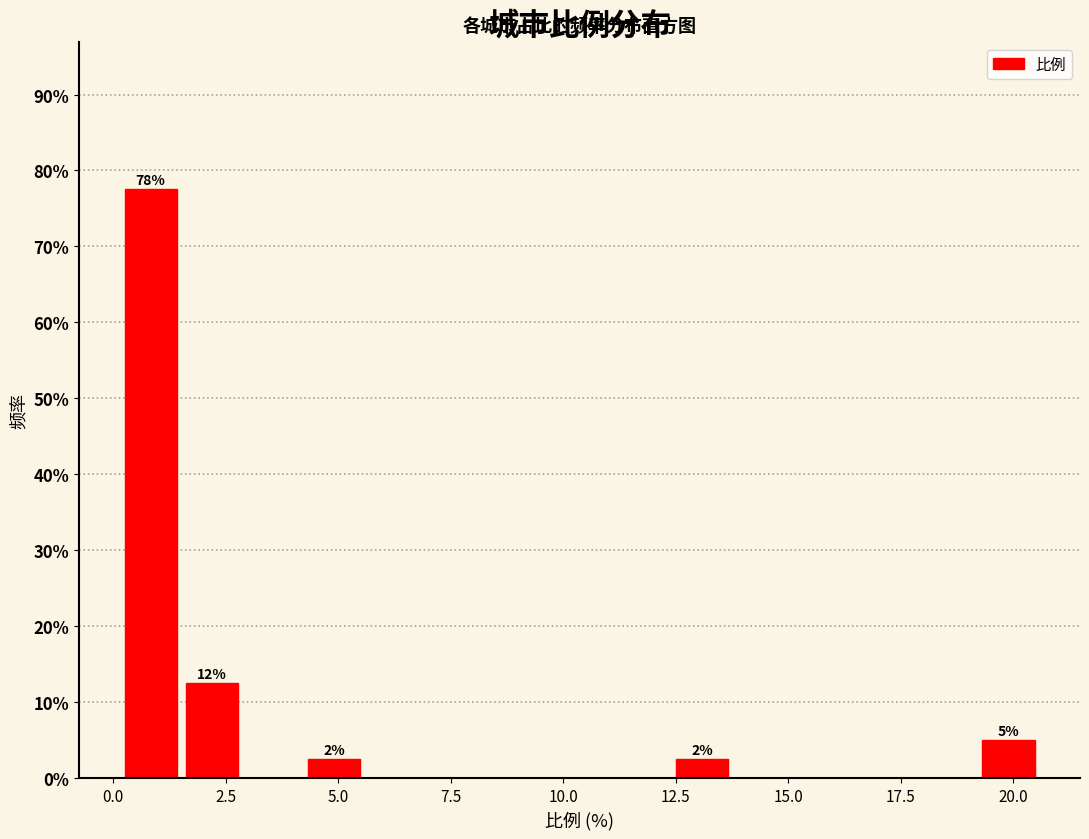

Around what value on the x-axis is the tallest bar? Give the approximate position of its centre, as read against the axis.

1.0